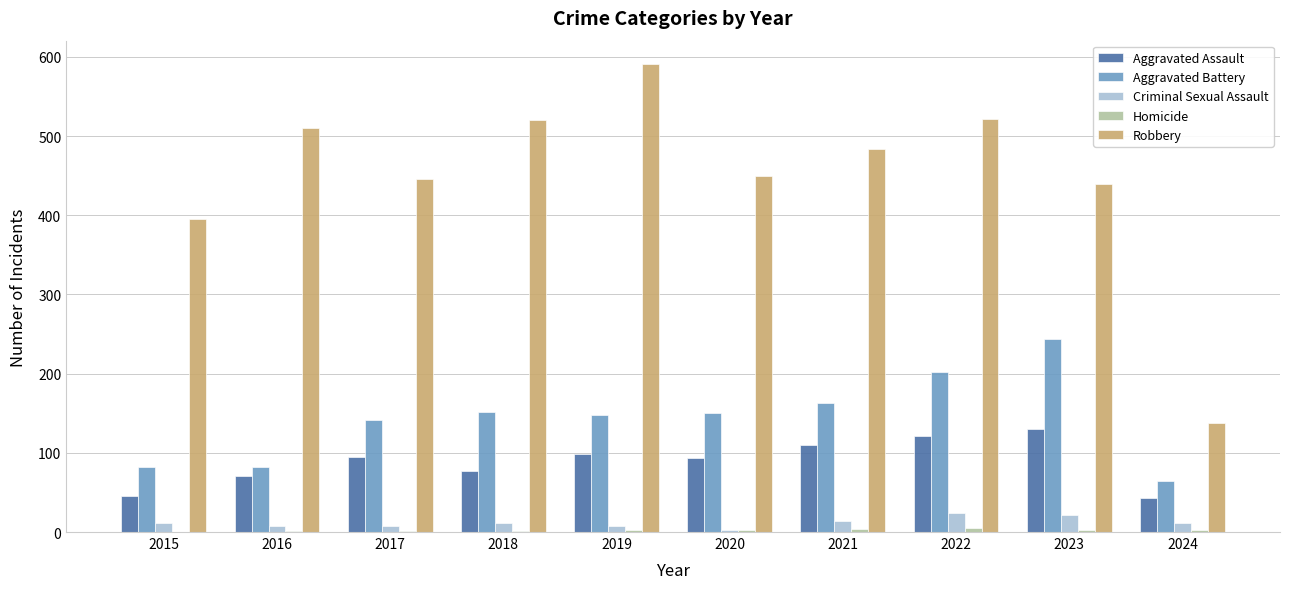

What is the maximum value for Aggravated Battery?

244